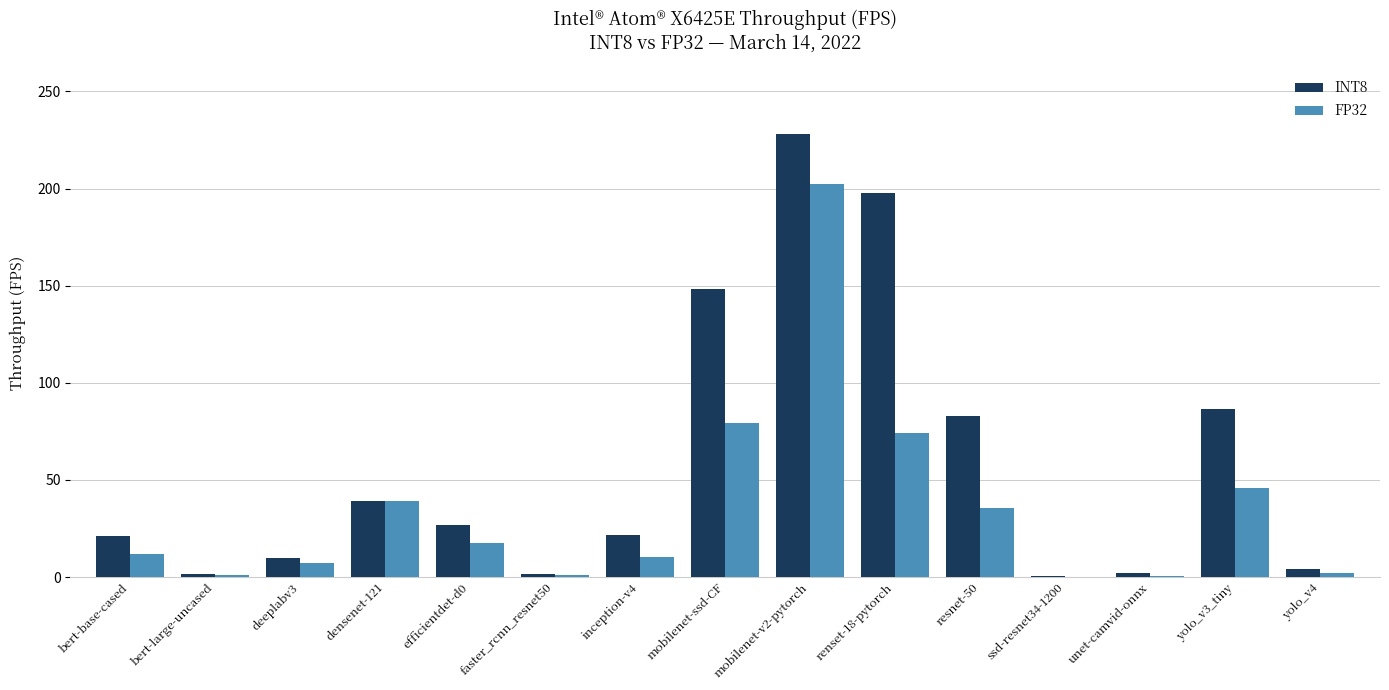

Which series has the largest range (max minus min)?

INT8